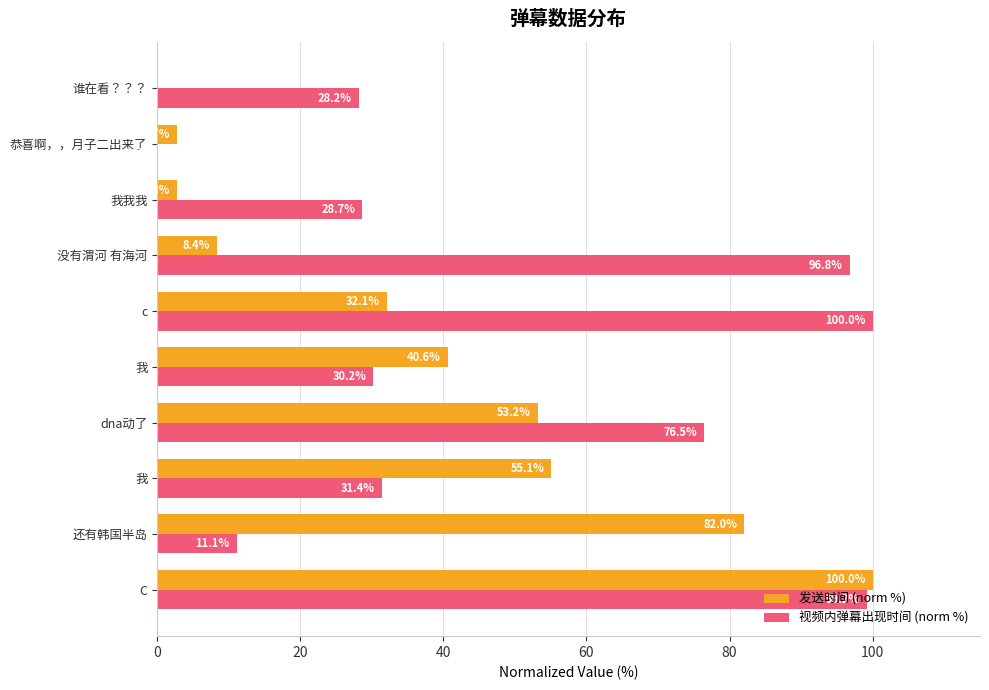

What are all the series names shown in the legend?

发送时间 (norm %), 视频内弹幕出现时间 (norm %)